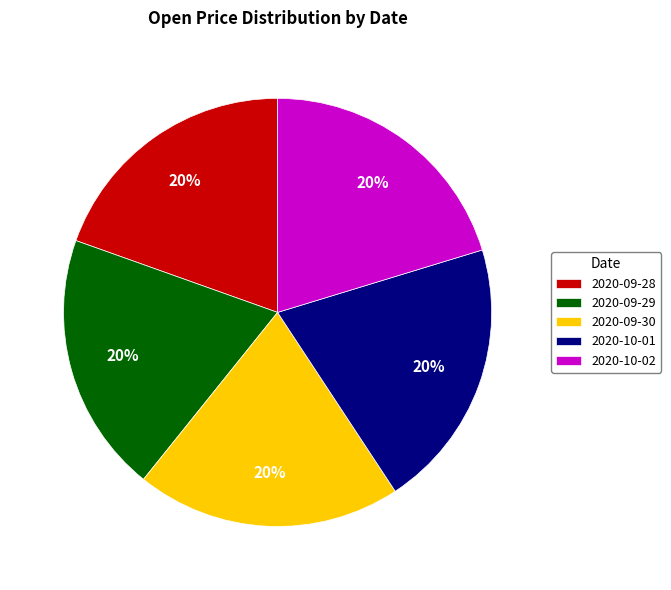

To the nearest percent, what percentage of the pie is 2020-10-02?

20%